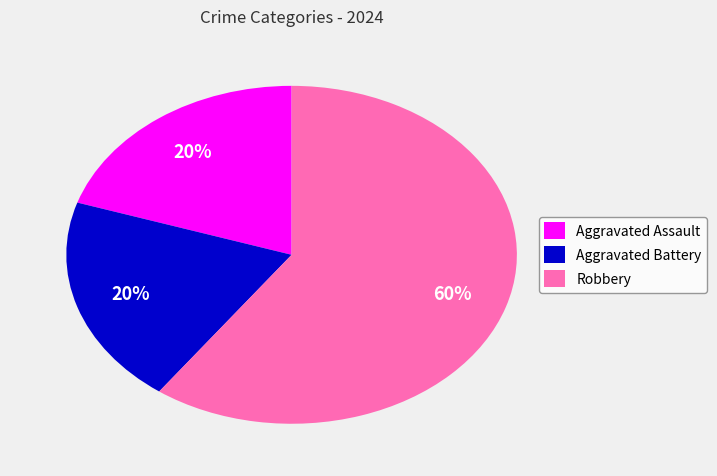

To the nearest percent, what is the difference between the largest and smallest slice percentages?

40%